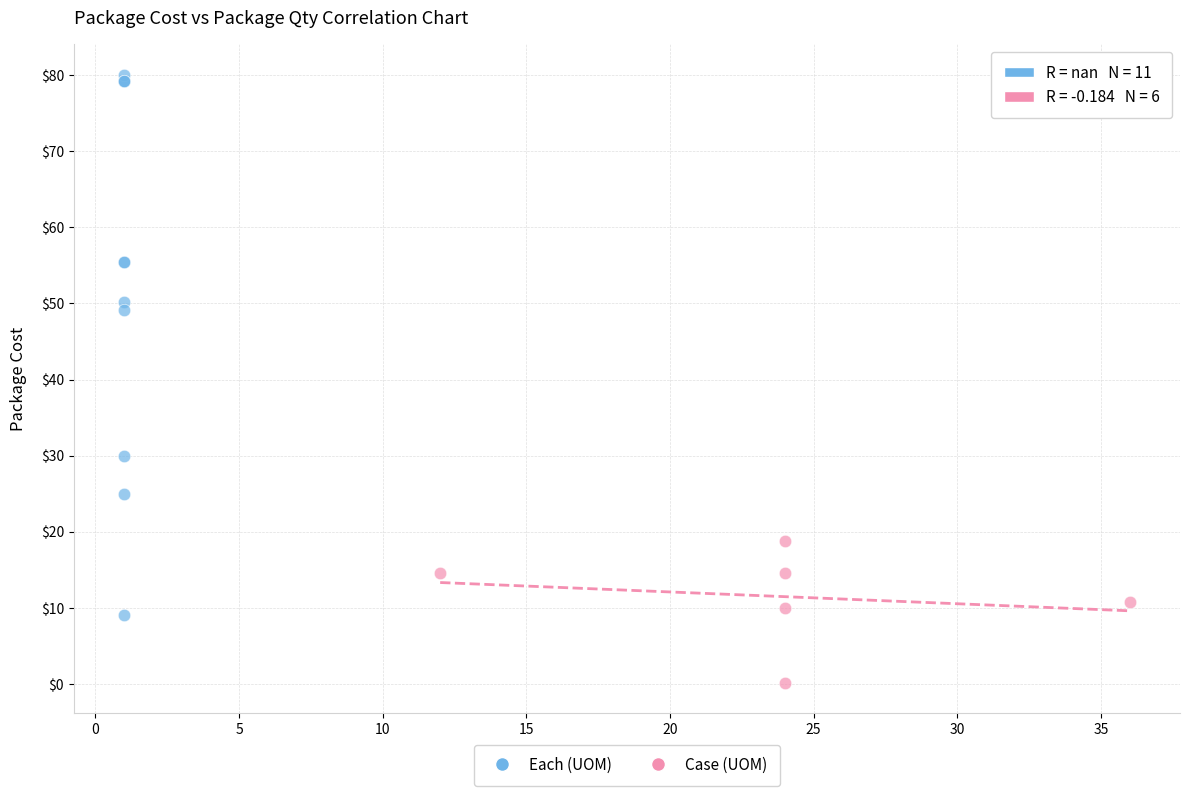

Which series contains the highest Y value?

Each (UOM)